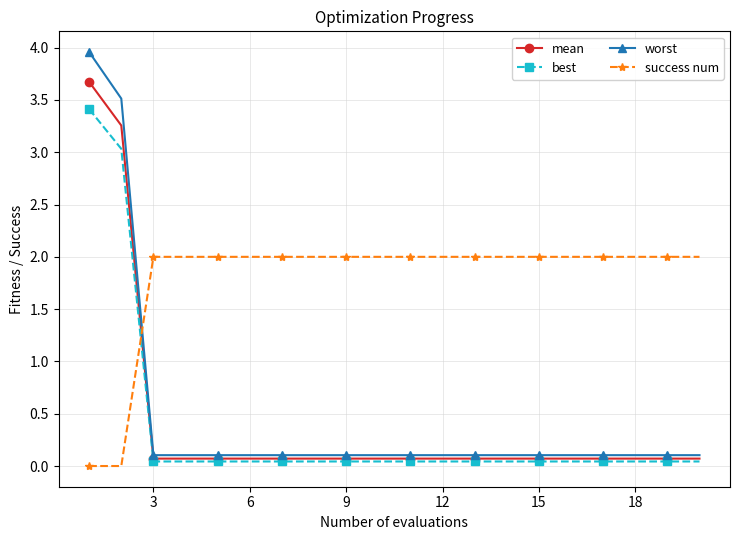

What is the greatest value displayed?

4.0